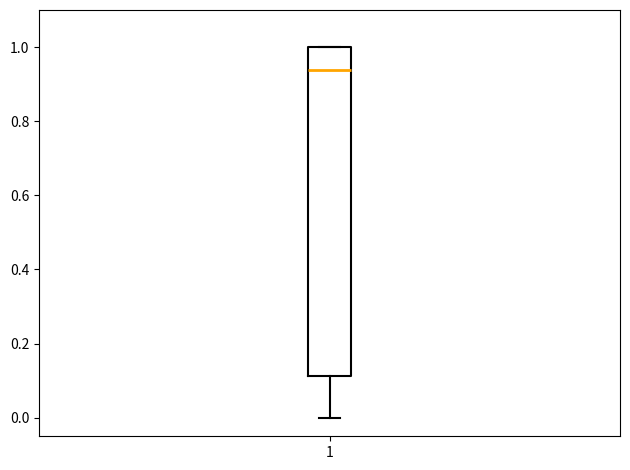

Read this box plot against the y-axis: the position of the median line, the range covered by the box, and the ends of both whiskers. The values are not printed on the chart, so give them approximately, as read against the axis.

median 0.94, box 0.12 to 1.00, whiskers 0.00 to 1.00